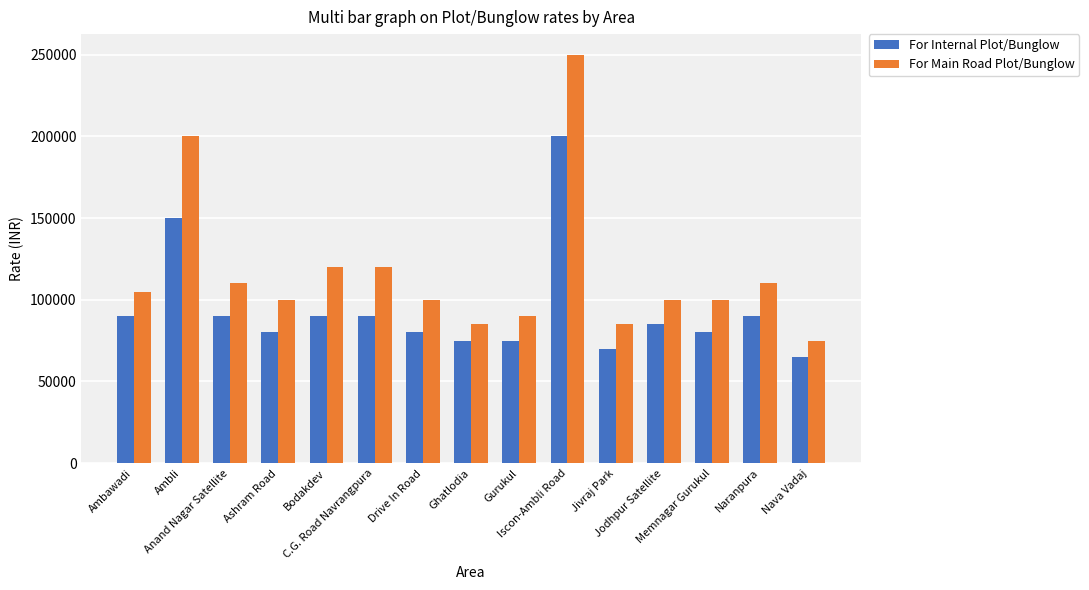

What is the difference between the second highest and minimum values in the For Internal Plot/Bunglow series?

85000